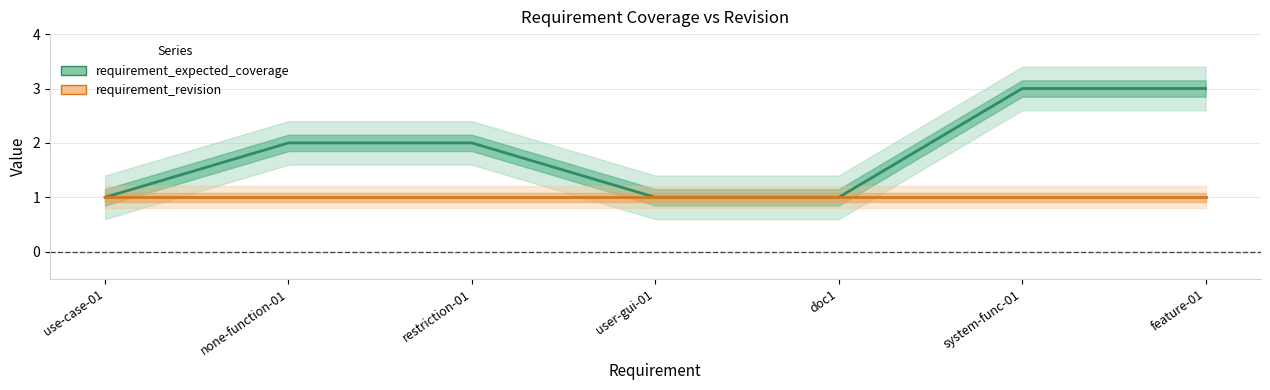

Reading left to right, transcribe all the data shown in this chart.

requirement_expected_coverage: 1	2	2	1	1	3	3
requirement_revision: 1	1	1	1	1	1	1